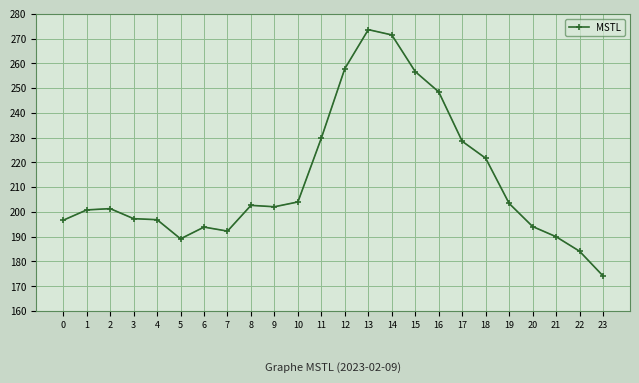

How many data points does each series have?

24